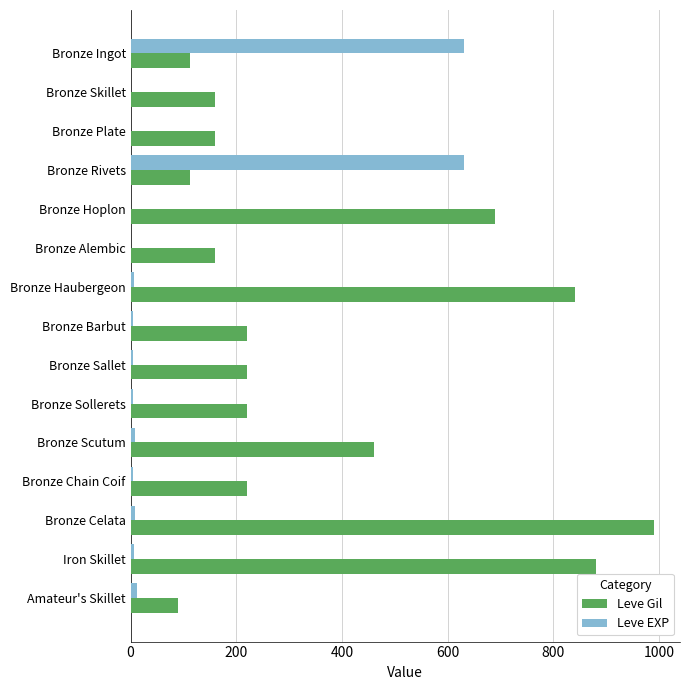

What is the sum of all Leve Gil values?

5535